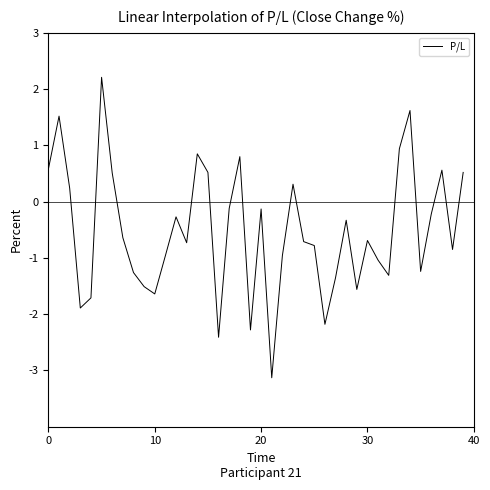

What is the difference between the maximum and minimum values?

5.3